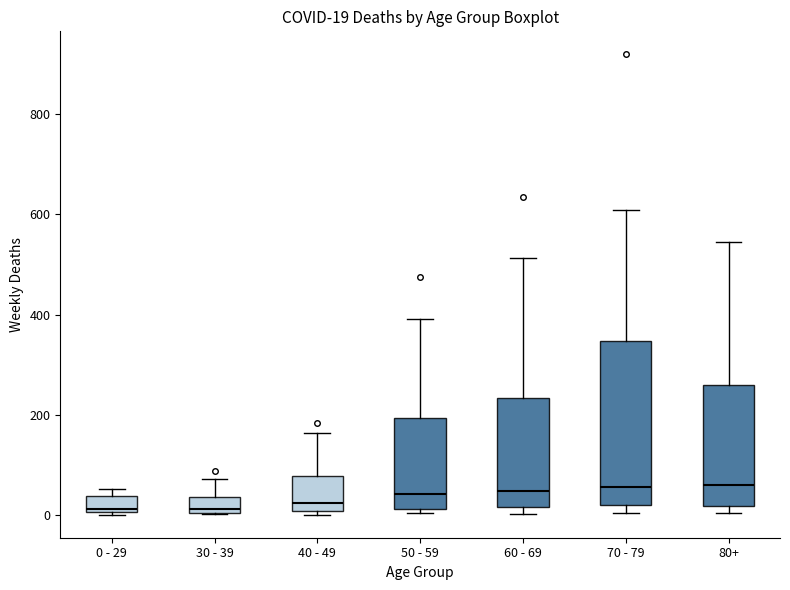

Comparing the boxes themselves (not the whiskers), which one is the tallest?

70 - 79